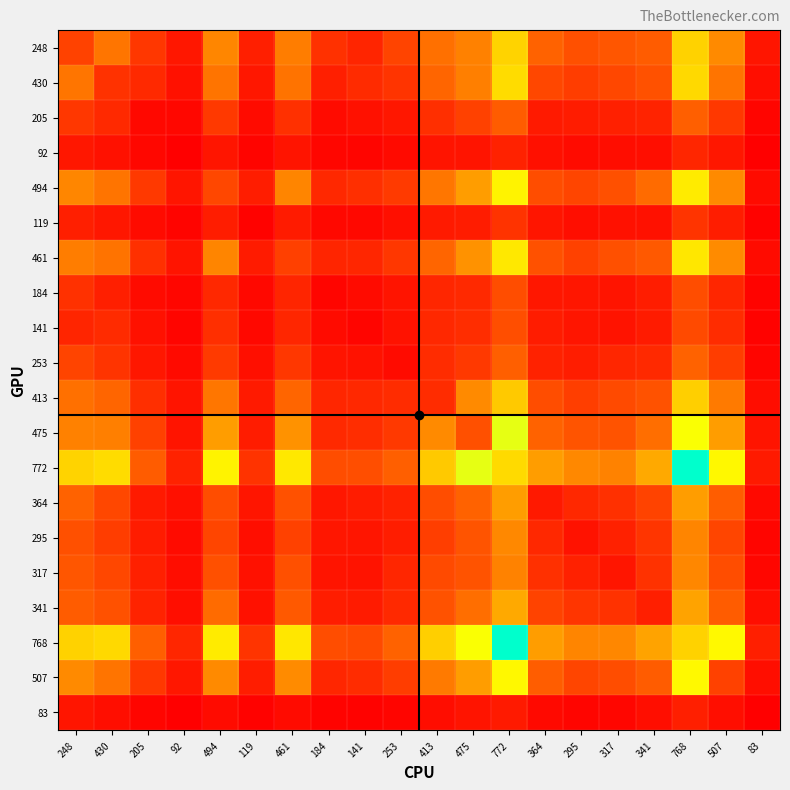

Reading left to right, transcribe all the data shown in this chart.

248: 248=248	430=430	205=205	92=92	494=494	119=119	461=461	184=184	141=141	253=253	413=413	475=475	772=772	364=364	295=295	317=317	341=341	768=768	507=507	83=83
430: 248=430	430=191	205=156	92=68	494=427	119=90	461=422	184=119	141=162	253=196	413=371	475=470	772=804	364=267	295=227	317=263	341=301	768=796	507=426	83=58
205: 248=205	430=156	205=35	92=33	494=213	119=45	461=181	184=48	141=67	253=91	413=179	475=242	772=339	364=102	295=109	317=125	341=135	768=349	507=212	83=28
92: 248=92	430=68	205=33	92=7	494=83	119=21	461=81	184=31	141=28	253=42	413=80	475=81	772=130	364=65	295=47	317=55	341=56	768=145	507=90	83=9
494: 248=494	430=427	205=213	92=83	494=262	119=110	461=489	184=153	141=179	253=216	413=434	475=578	772=886	364=288	295=257	317=295	341=396	768=860	507=507	83=46
119: 248=119	430=90	205=45	92=21	494=110	119=15	461=106	184=35	141=38	253=61	413=102	475=108	772=192	364=85	295=56	317=68	341=69	768=196	507=110	83=17
461: 248=461	430=422	205=181	92=81	494=489	119=106	461=240	184=142	141=144	253=207	413=375	475=536	772=848	364=302	295=244	317=298	341=332	768=844	507=510	83=50
184: 248=184	430=119	205=48	92=31	494=153	119=35	461=142	184=24	141=48	253=79	413=144	475=158	772=285	364=91	295=88	317=79	341=115	768=286	507=147	83=20
141: 248=141	430=162	205=67	92=28	494=179	119=38	461=144	184=48	141=27	253=72	413=151	475=172	772=291	364=109	295=85	317=77	341=106	768=278	507=168	83=16
253: 248=253	430=196	205=91	92=42	494=216	119=61	461=207	184=79	141=72	253=45	413=167	475=213	772=353	364=129	295=110	317=145	341=157	768=364	507=229	83=23
413: 248=413	430=371	205=179	92=80	494=434	119=102	461=375	184=144	141=151	253=167	413=165	475=507	772=736	364=286	295=234	317=275	341=304	768=758	507=451	83=54
475: 248=475	430=470	205=242	92=81	494=578	119=108	461=536	184=158	141=172	253=213	413=507	475=297	772=975	364=364	295=313	317=309	341=408	768=938	507=576	83=78
772: 248=772	430=804	205=339	92=130	494=886	119=192	461=848	184=285	141=291	253=353	413=736	475=975	772=798	364=577	295=499	317=477	341=622	768=1393	507=906	83=100
364: 248=364	430=267	205=102	92=65	494=288	119=85	461=302	184=91	141=109	253=129	413=286	475=364	772=577	364=97	295=151	317=181	341=249	768=575	507=344	83=40
295: 248=295	430=227	205=109	92=47	494=257	119=56	461=244	184=88	141=85	253=110	413=234	475=313	772=499	364=151	295=73	317=127	341=197	768=490	507=257	83=28
317: 248=317	430=263	205=125	92=55	494=295	119=68	461=298	184=79	141=77	253=145	413=275	475=309	772=477	364=181	295=127	317=85	341=189	768=497	507=288	83=30
341: 248=341	430=301	205=135	92=56	494=396	119=69	461=332	184=115	141=106	253=157	413=304	475=408	772=622	364=249	295=197	317=189	341=119	768=598	507=341	83=56
768: 248=768	430=796	205=349	92=145	494=860	119=196	461=844	184=286	141=278	253=364	413=758	475=938	772=1393	364=575	295=490	317=497	341=598	768=769	507=910	83=118
507: 248=507	430=426	205=212	92=90	494=507	119=110	461=510	184=147	141=168	253=229	413=451	475=576	772=906	364=344	295=257	317=288	341=341	768=910	507=245	83=57
83: 248=83	430=58	205=28	92=9	494=46	119=17	461=50	184=20	141=16	253=23	413=54	475=78	772=100	364=40	295=28	317=30	341=56	768=118	507=57	83=4